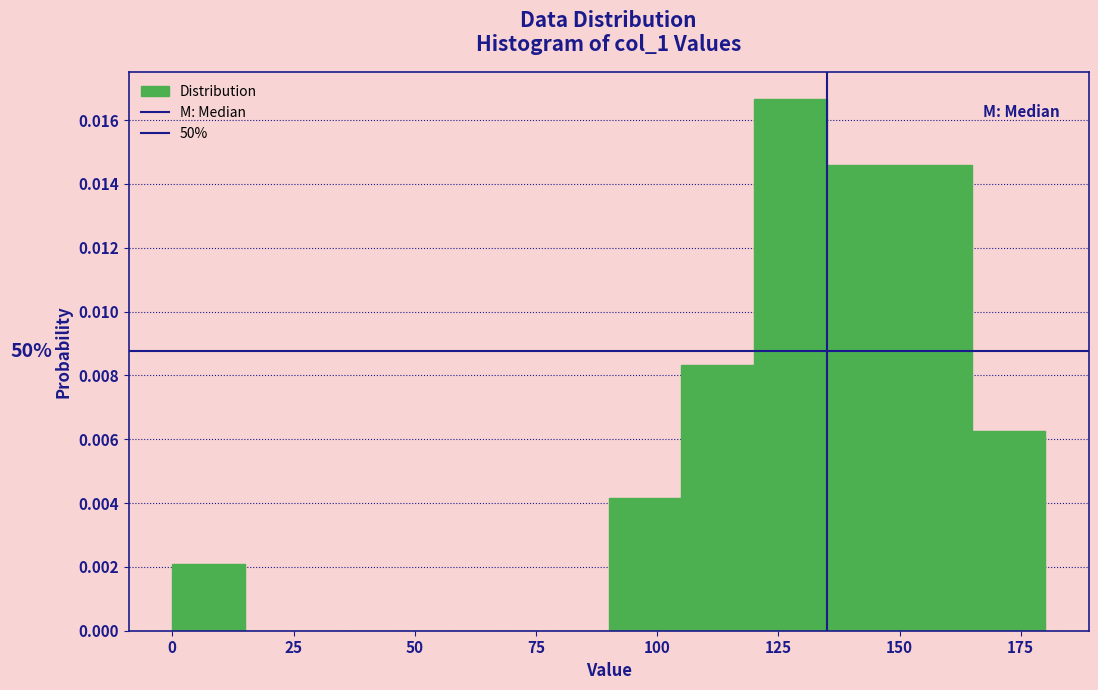

Around what value on the x-axis is the tallest bar? Give the approximate position of its centre, as read against the axis.

130